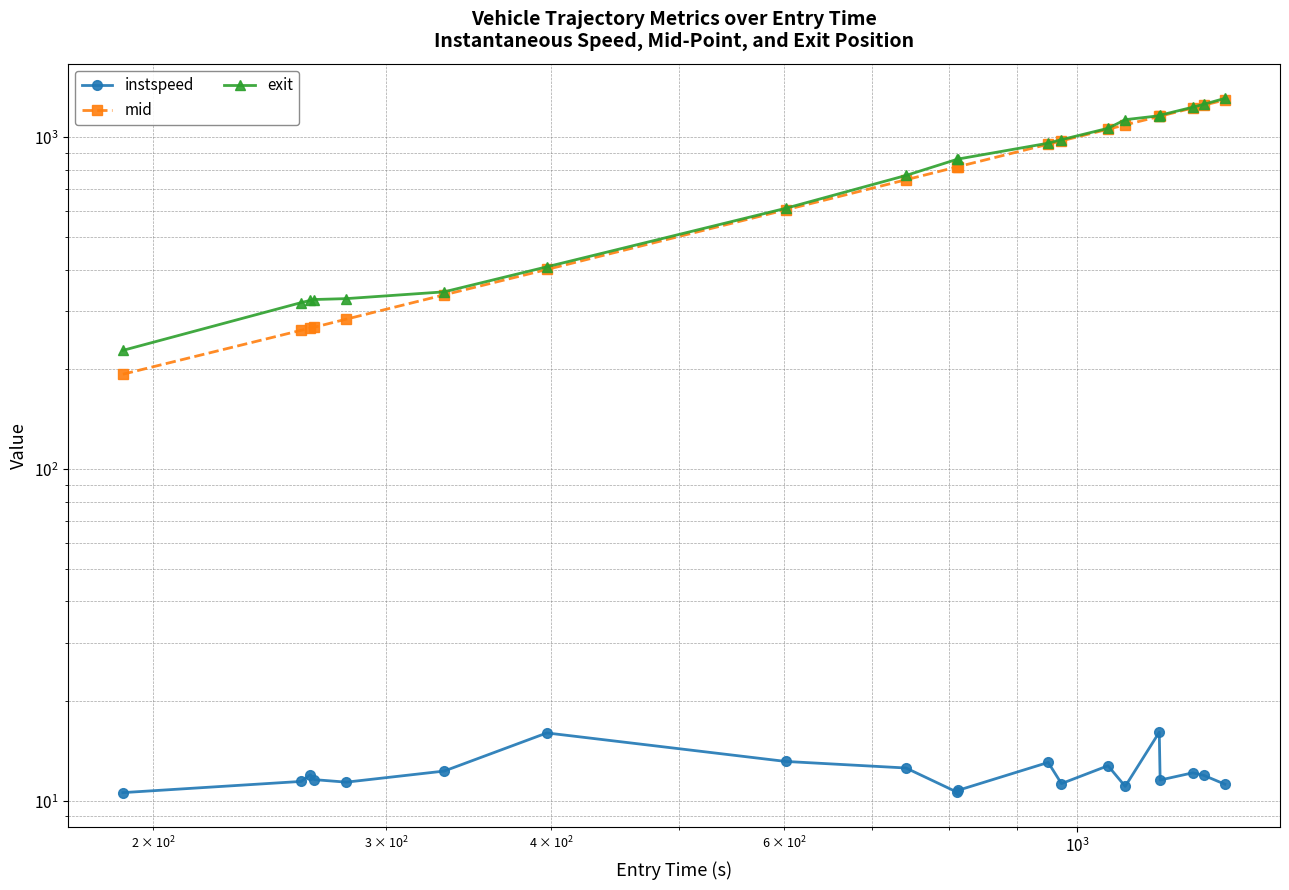

Is the value of mid at 14 greater than the value of exit at 13?

Yes